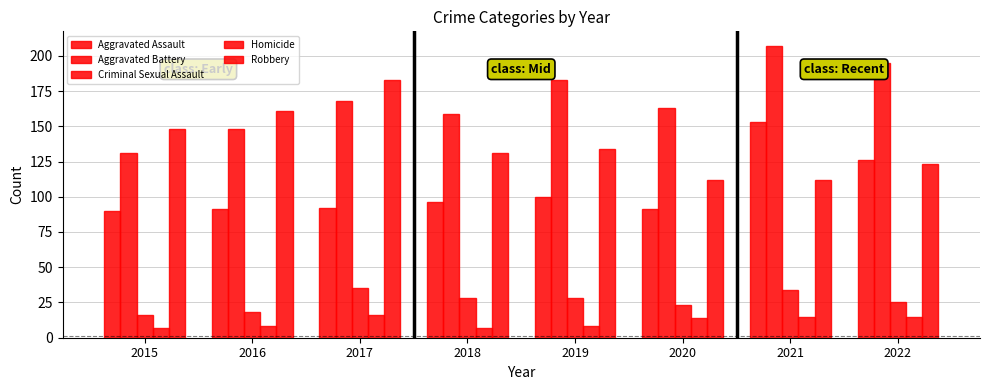

Are the bars grouped side by side (vs. stacked)?

Yes